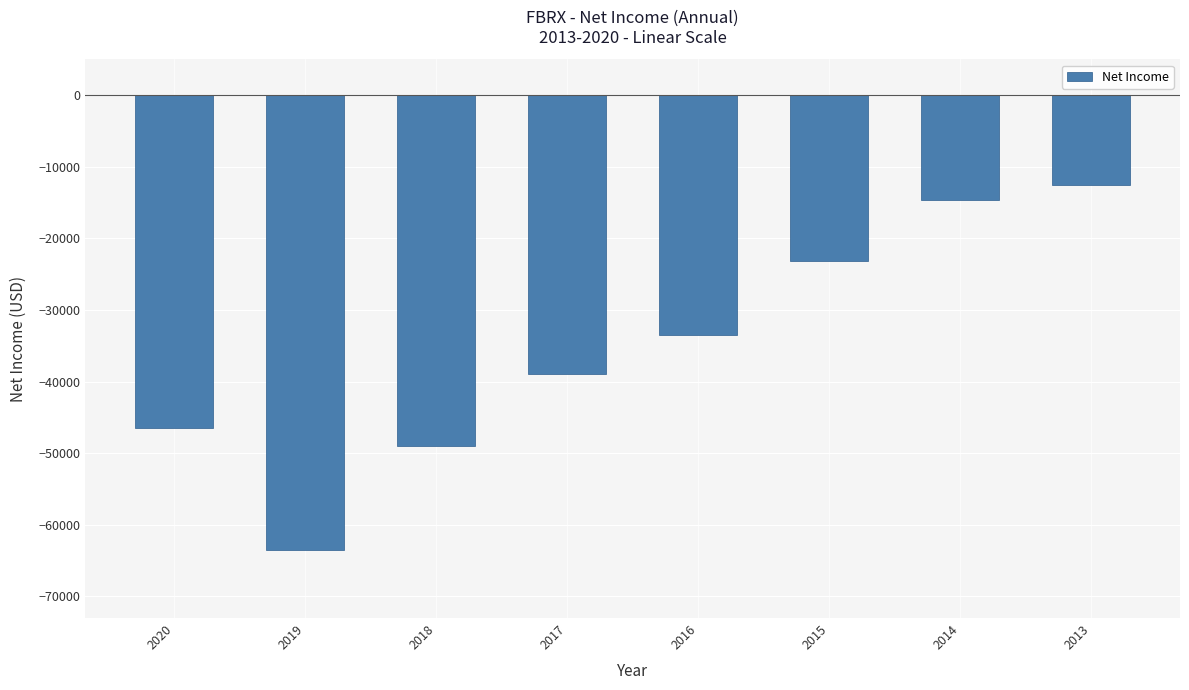

What is the difference between the second highest and second lowest values?

34300